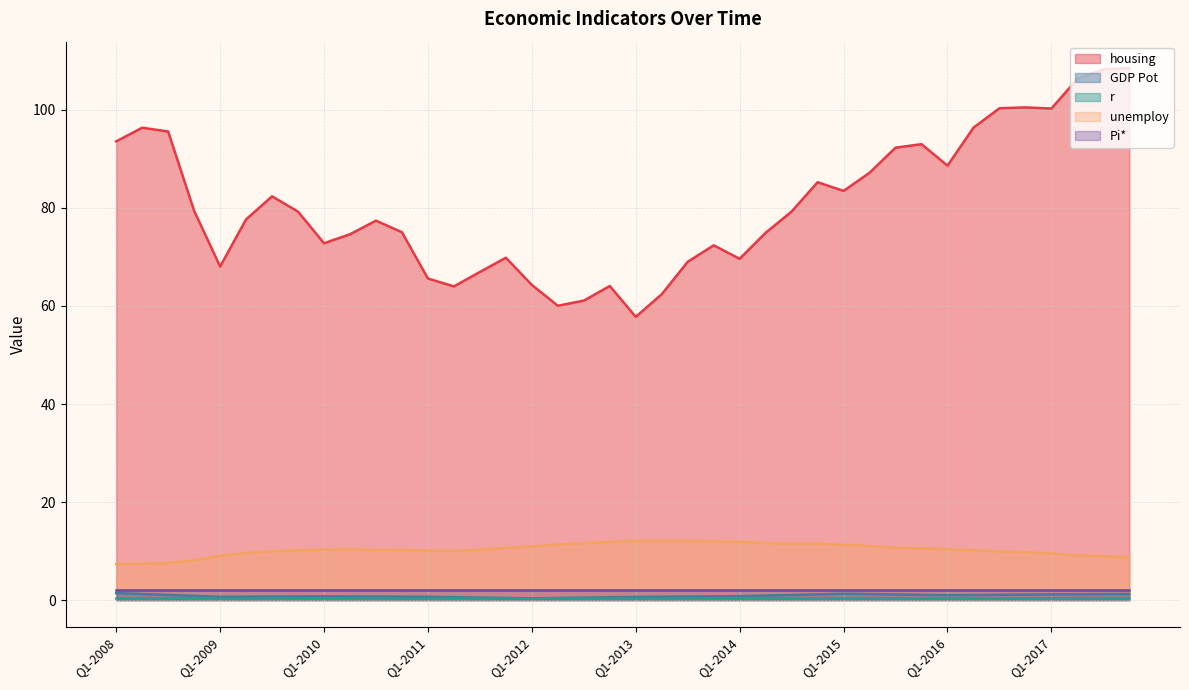

How many interior local peaks does the GDP Pot series have?

2